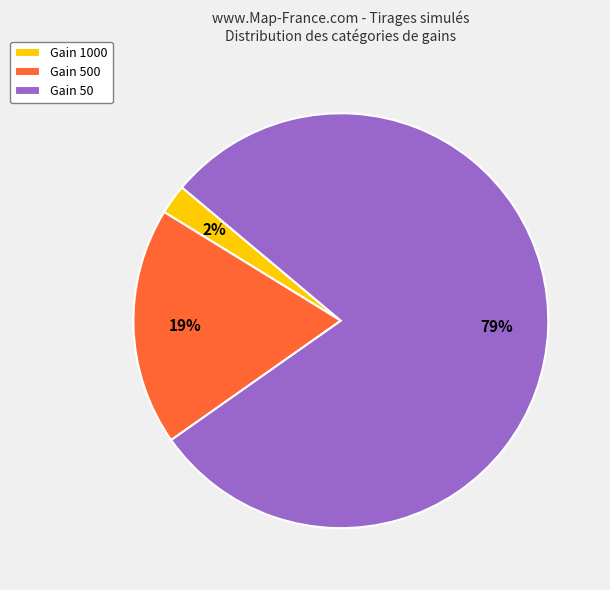

True or false: Gain 1000 accounts for 2% of the total.

True